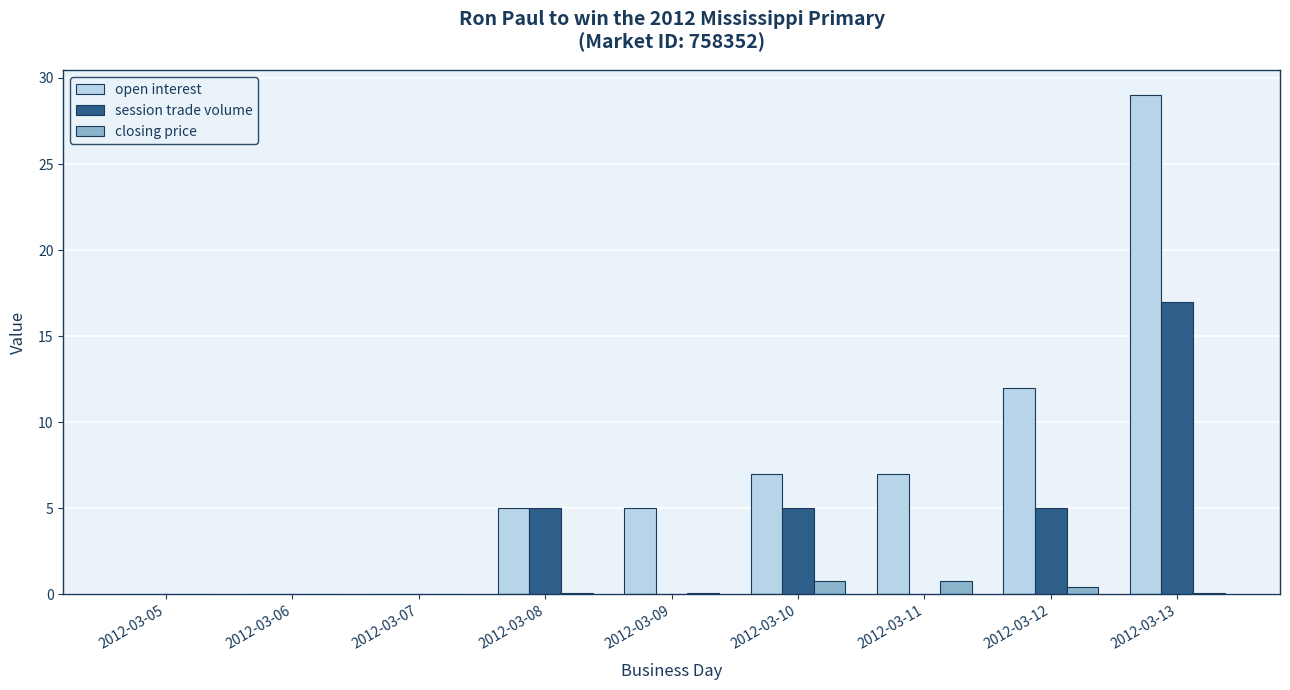

What is the sum of all session trade volume values?

32.0